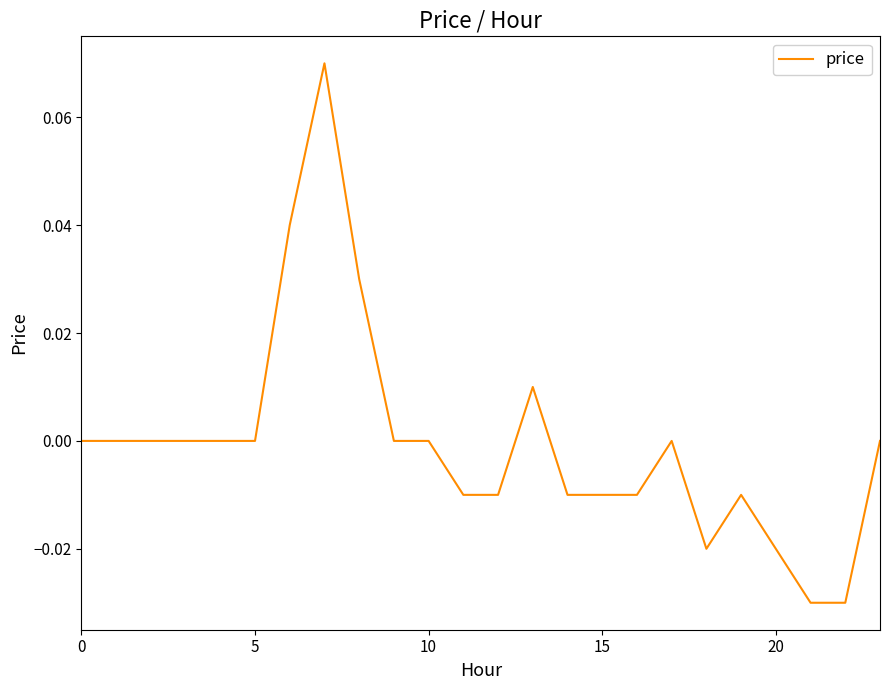

What is the greatest value displayed?

0.1